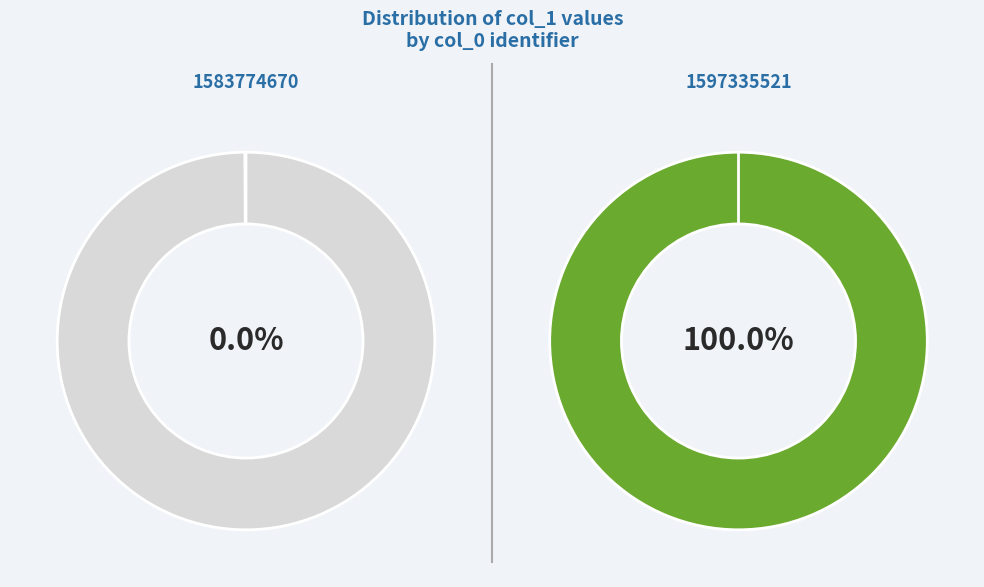

Which has a higher value, 1583774670 or 1597335521?

1597335521